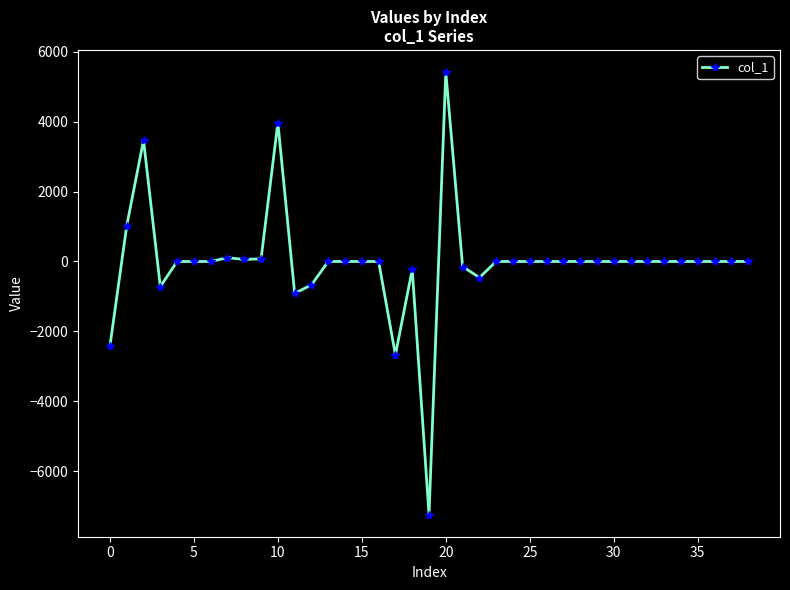

What is the difference between the second highest and minimum values?

11209.2